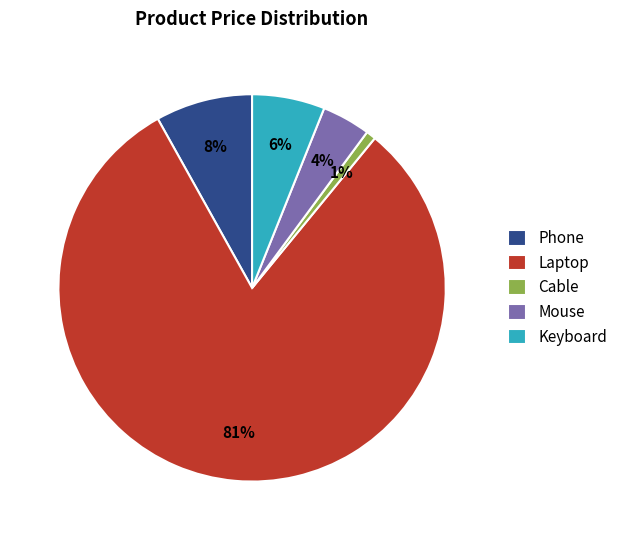

What is the smallest slice in the pie chart?

Cable